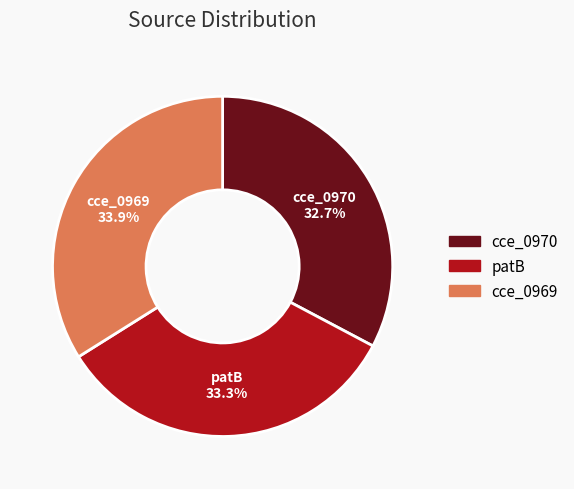

To the nearest percent, what is the difference between the largest and smallest slice percentages?

1%